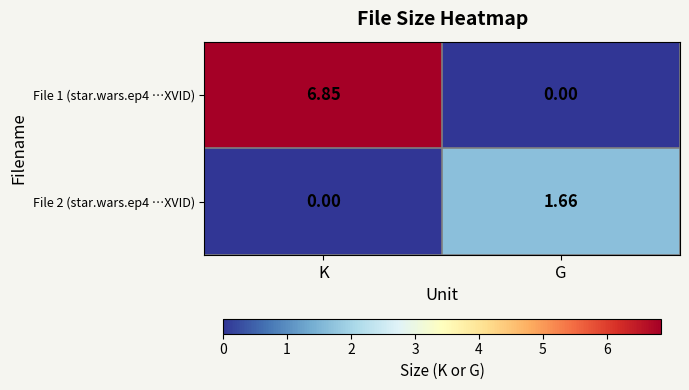

How many categories are shown in the chart?

2